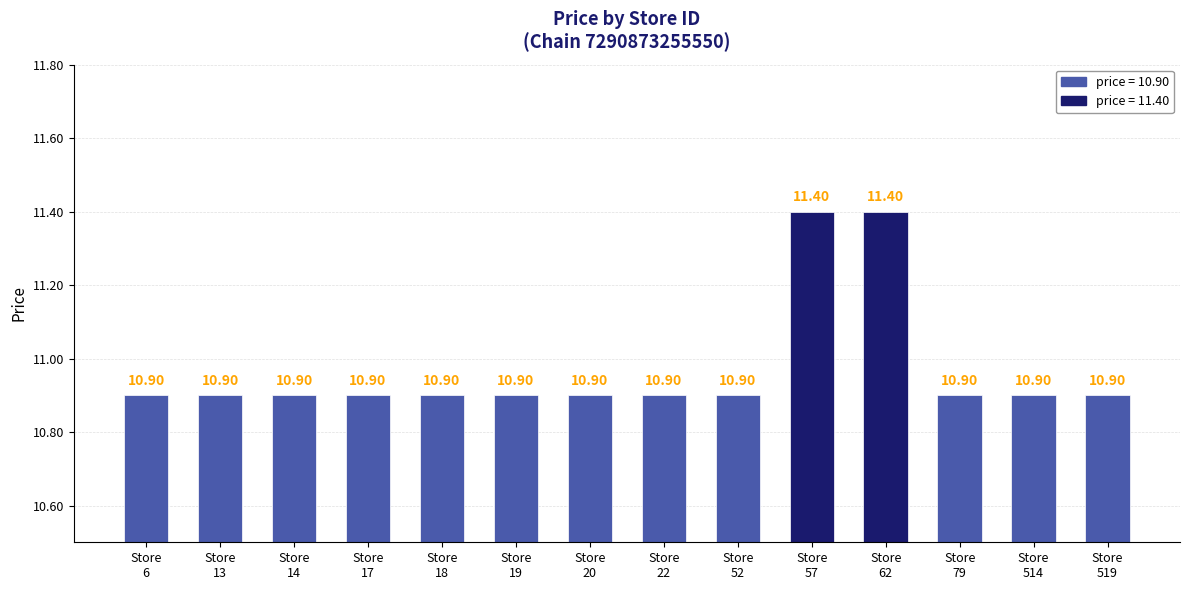

What is the difference between the second highest and minimum values?

0.5